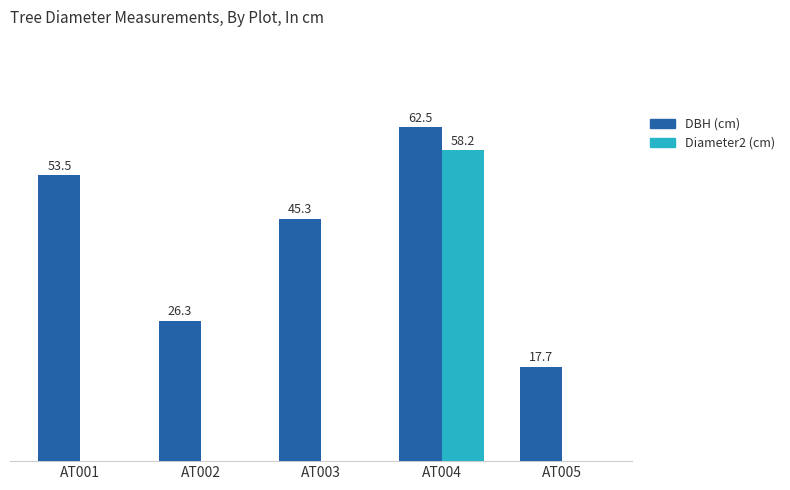

At which label is DBH (cm) closest to 40?

AT003